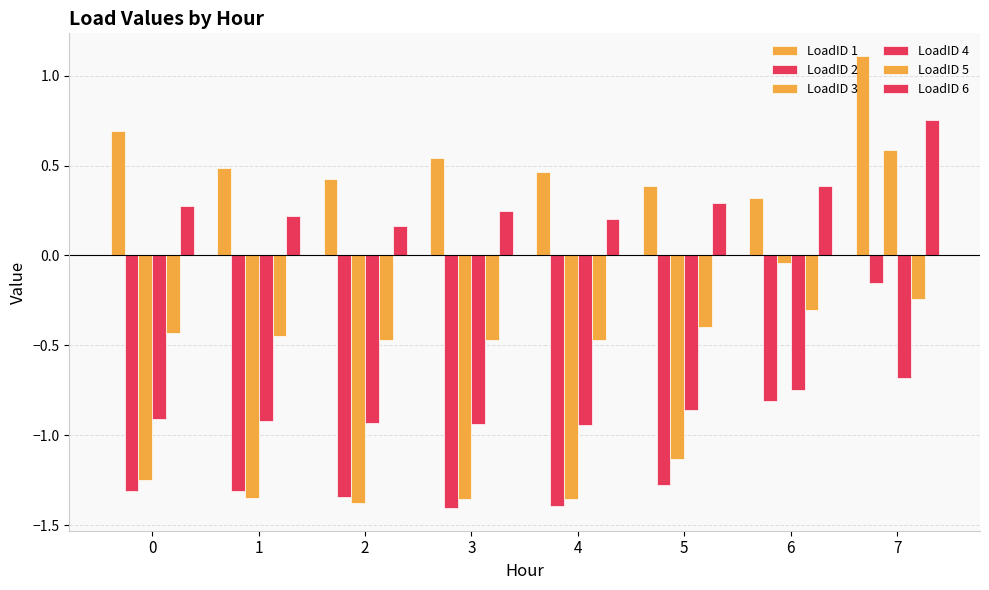

Which series changed the most between 6 and 7?

LoadID 1